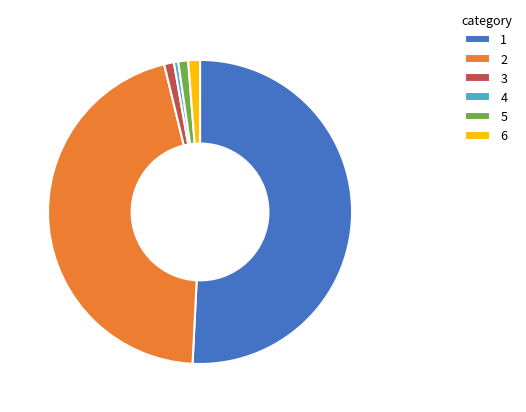

The 3 slice represents 1% of the pie. True or false?

True